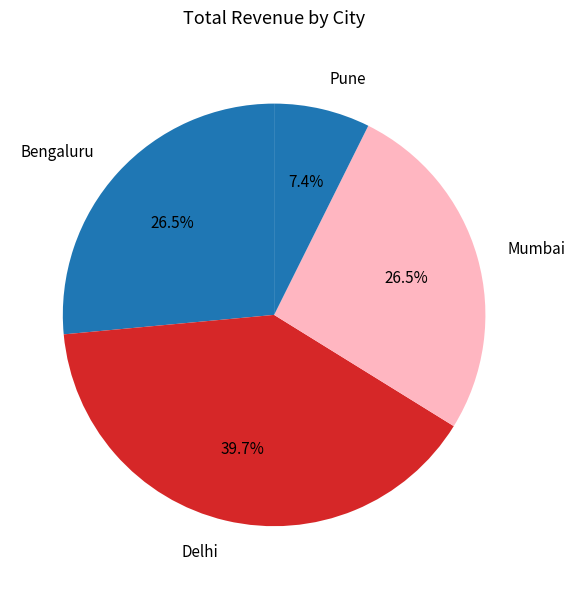

Is there a majority slice in this chart?

No